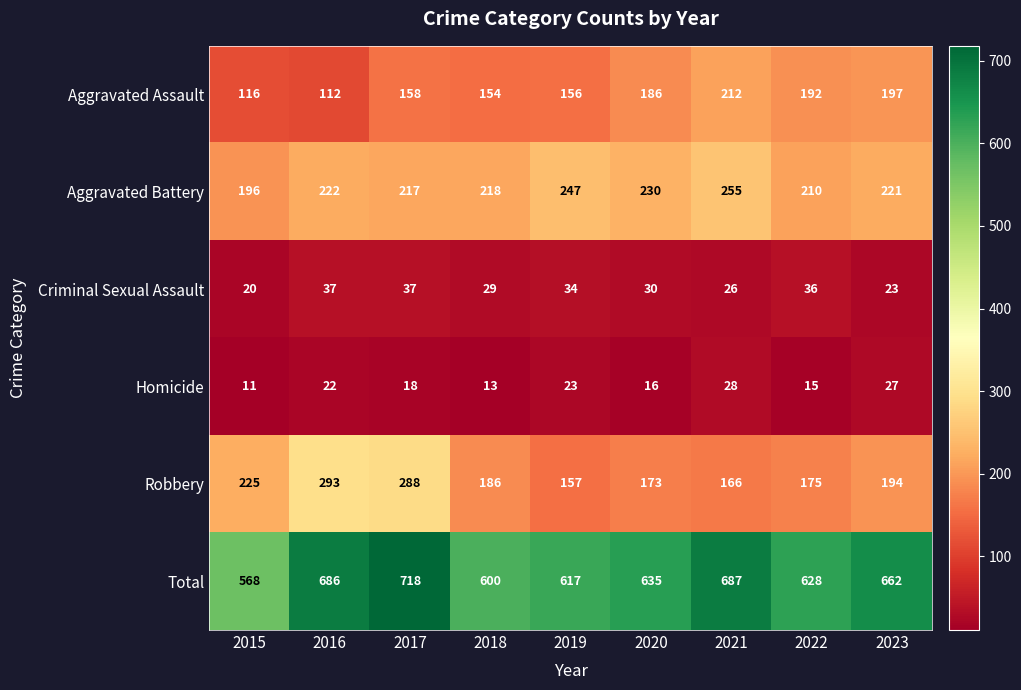

What is the greatest value displayed?

718